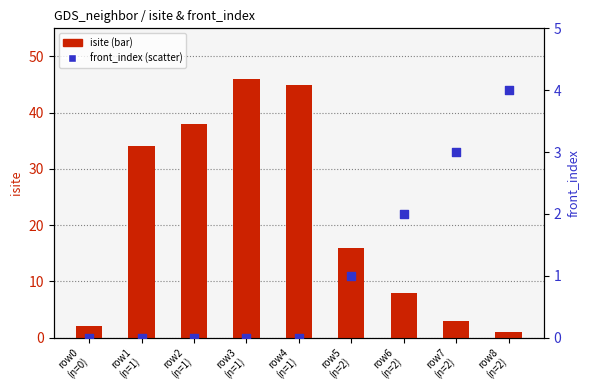

At which category is the sum across all series the highest?

row3
(n=1)